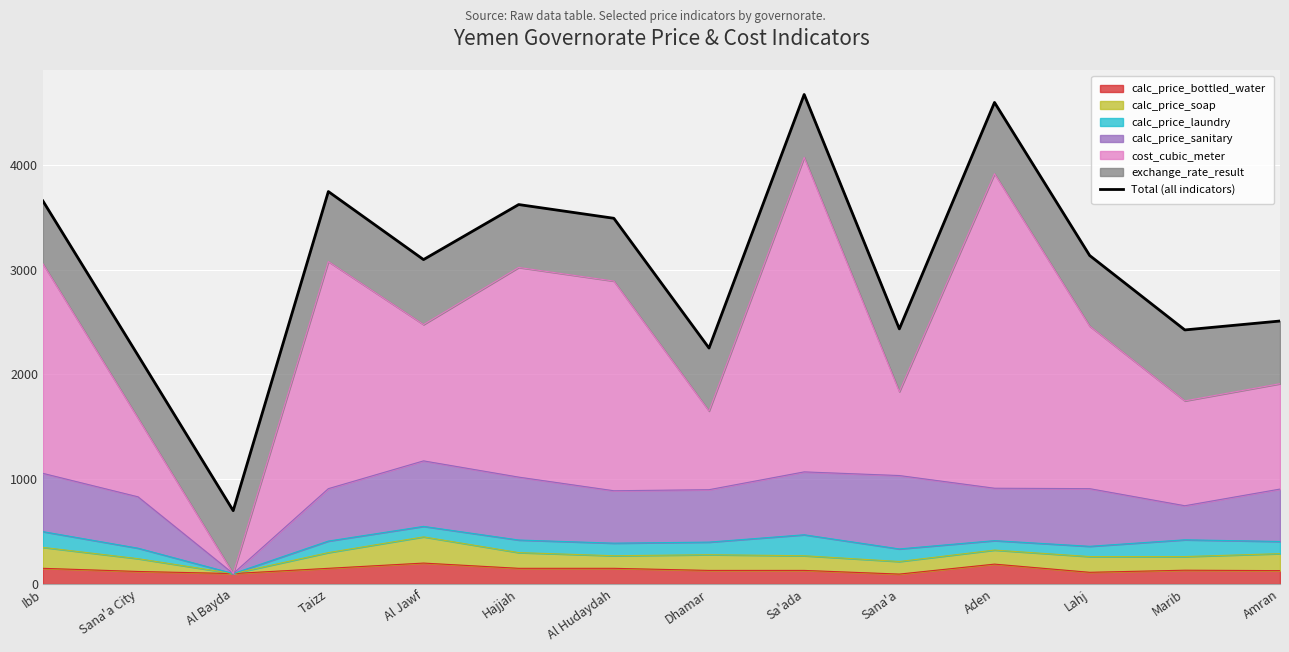

How many interior local valleys (lower than both neighbors) does the data have?

5